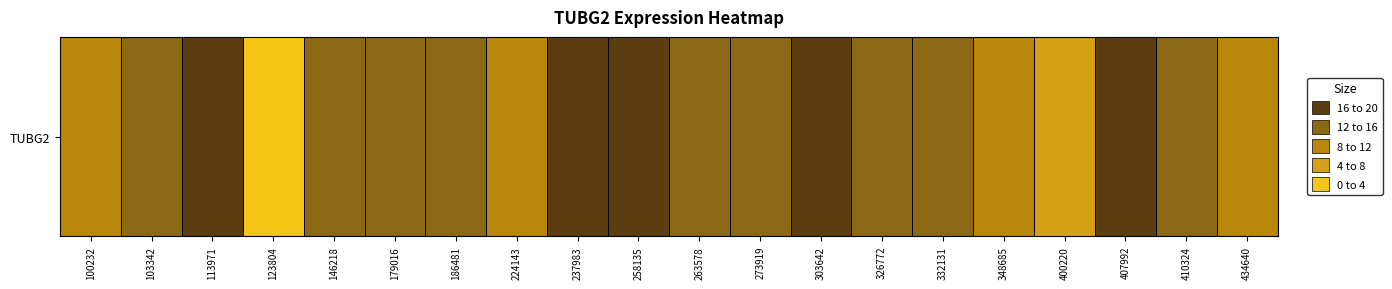

How many data points are less than 6?

10